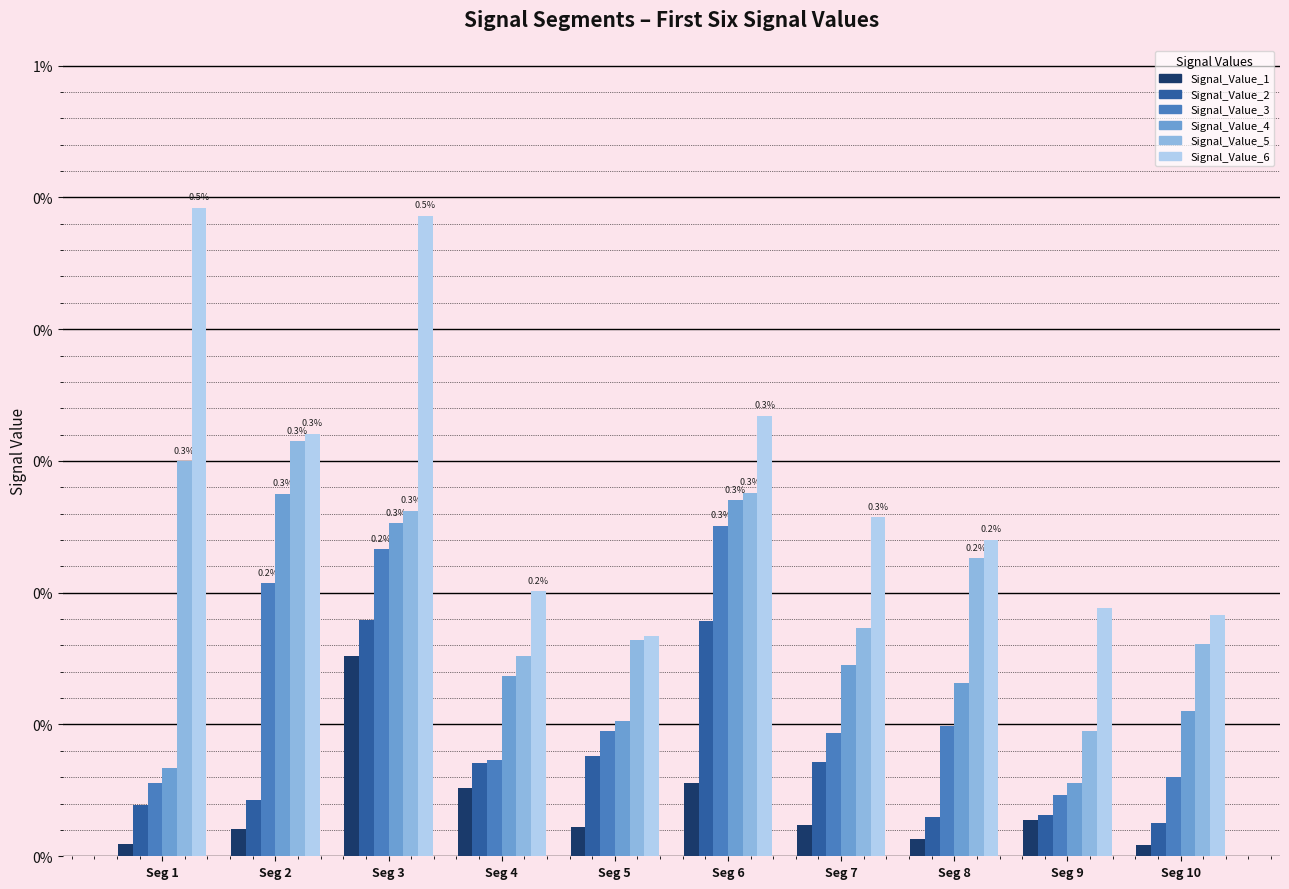

Does the chart contain any negative values?

No